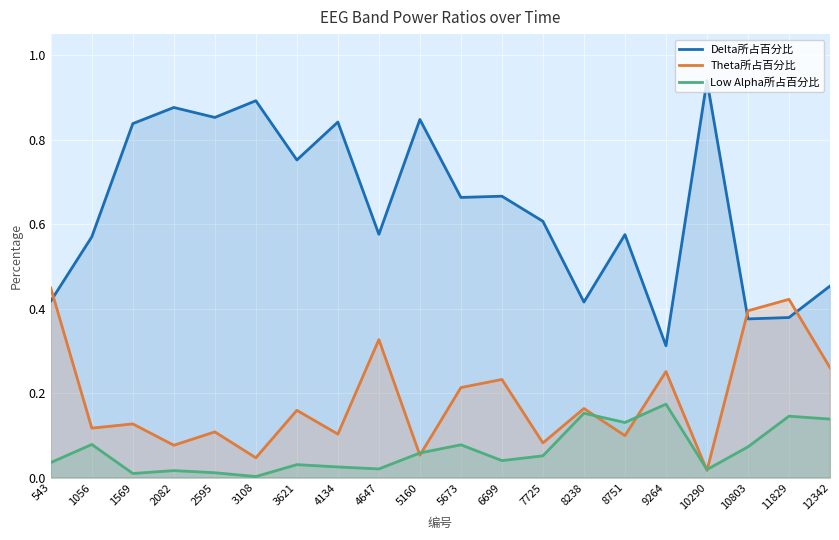

List the labels in order of Low Alpha所占百分比 value, smallest first.

3108, 1569, 2595, 2082, 10290, 4647, 4134, 3621, 543, 6699, 7725, 5160, 10803, 5673, 1056, 8751, 12342, 11829, 8238, 9264